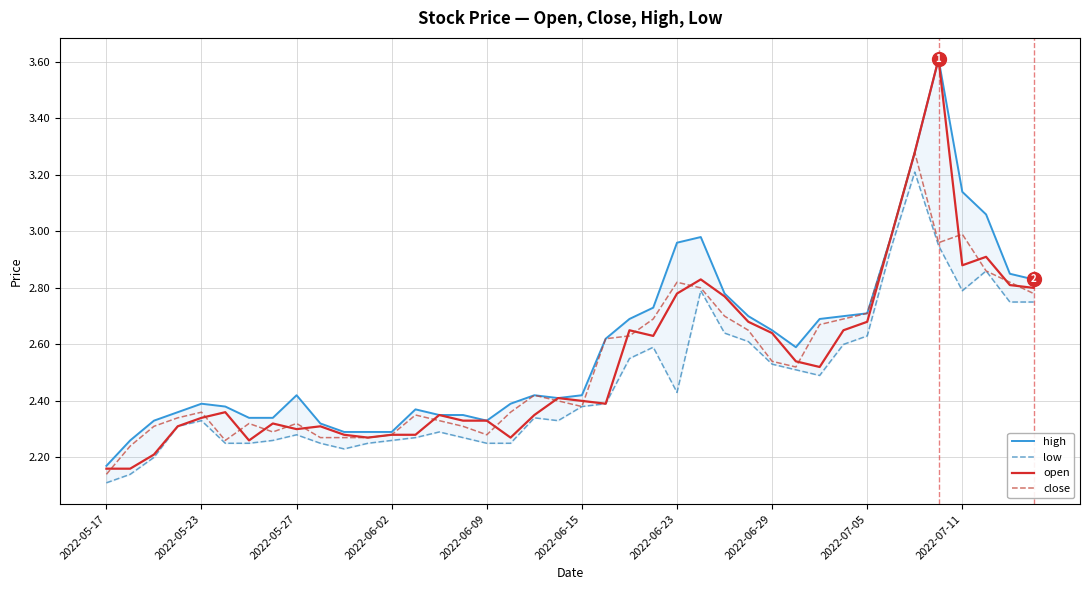

True or false: close has a value of 1.0 at 38.

False